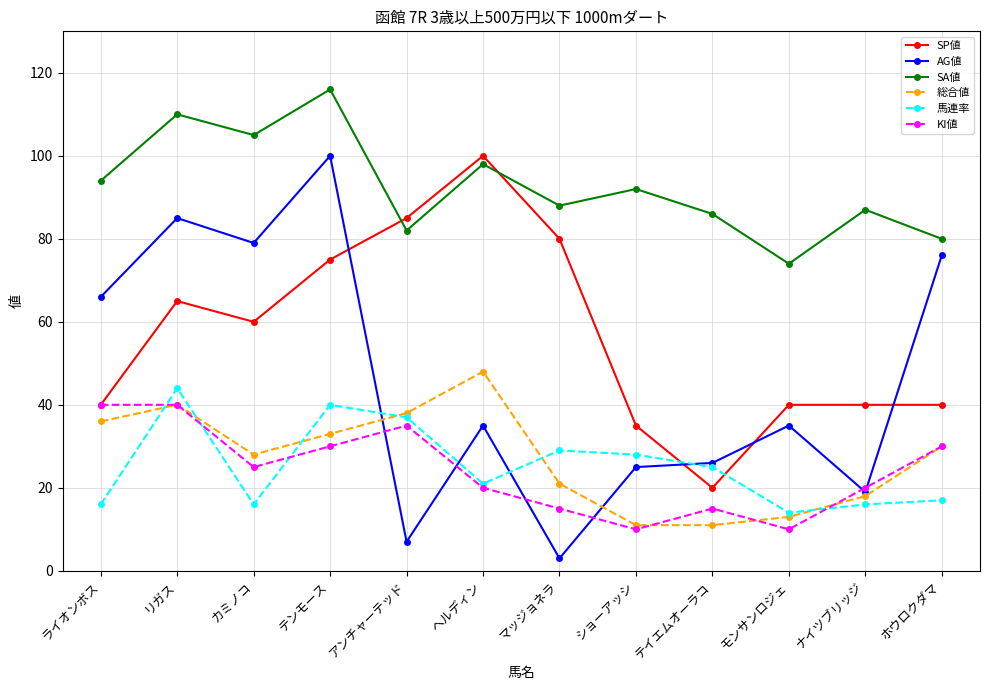

True or false: SA値 has more than 0 interior local peaks.

True